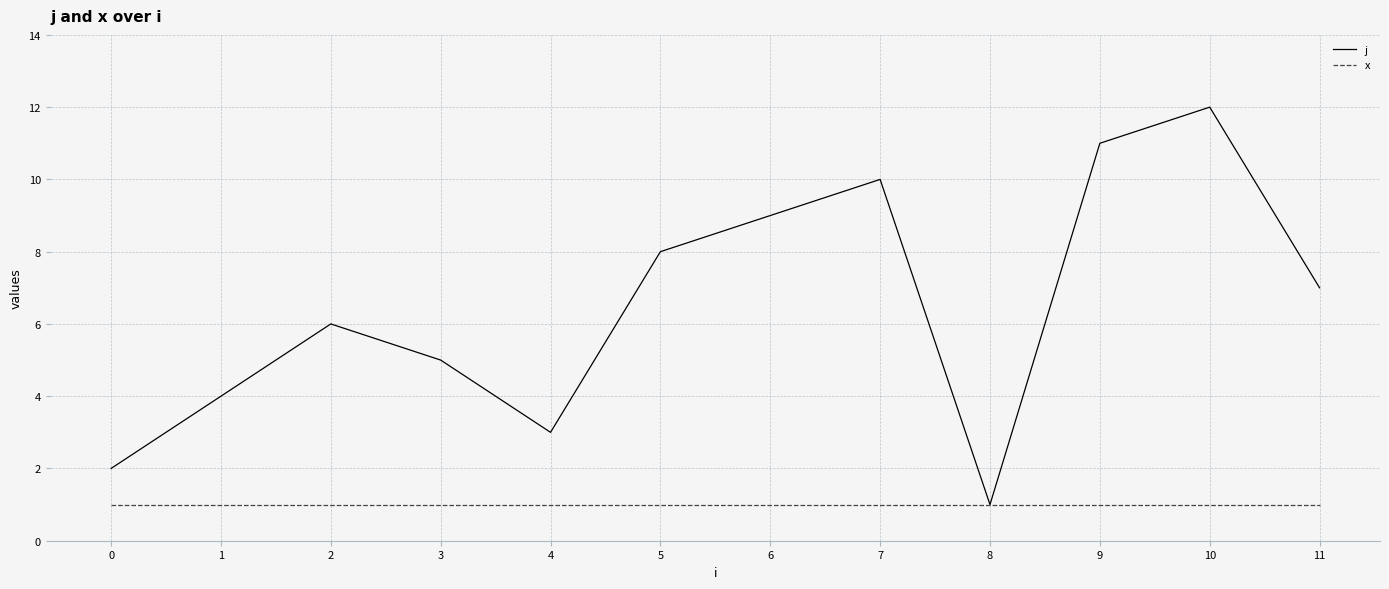

Is the value of j at 0 greater than the value of x at 9?

Yes